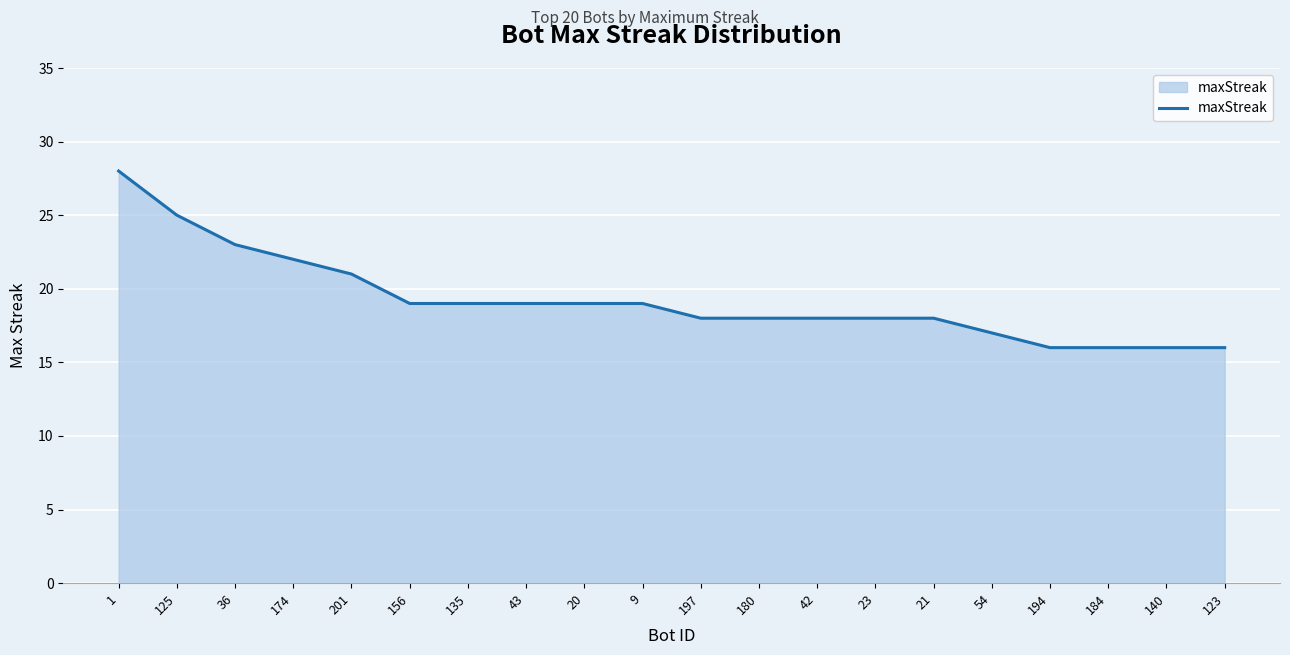

What is the ratio of the value at 54 to the value at 36?

0.7